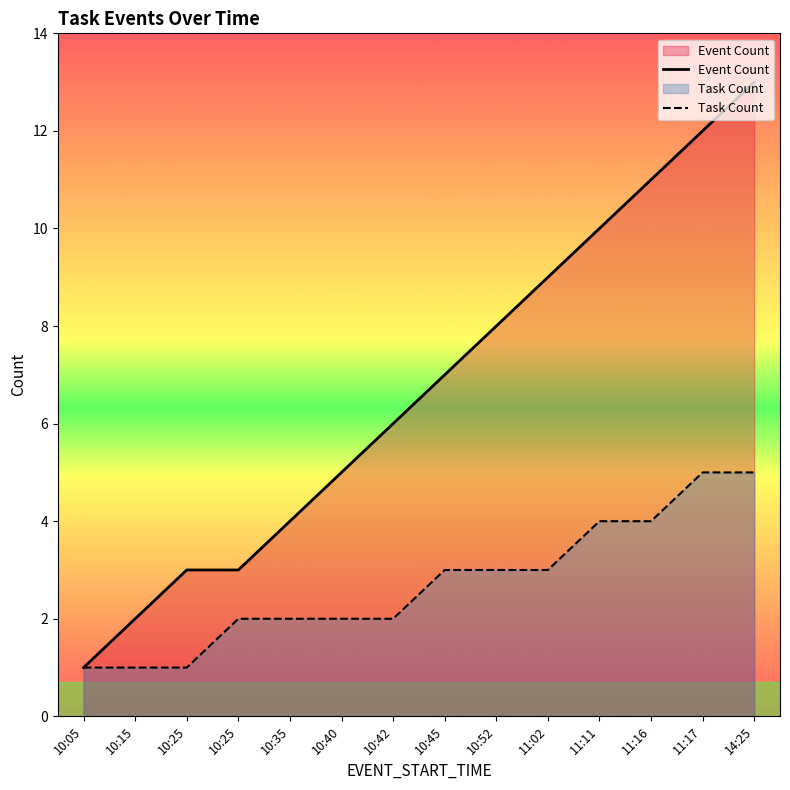

True or false: Event Count and Task Count cross at least once.

False